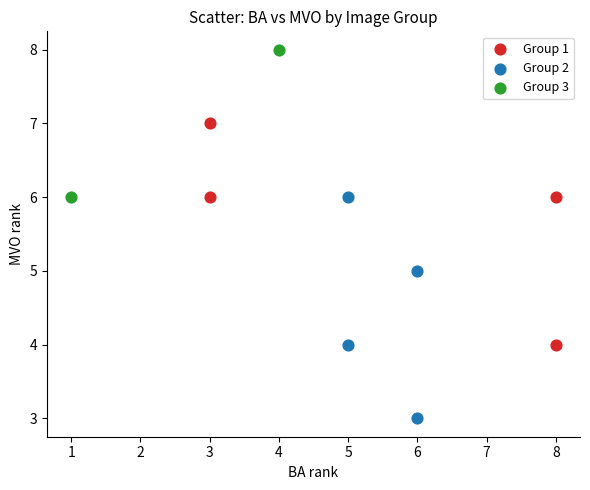

What are all the series names shown in the legend?

Group 1, Group 2, Group 3